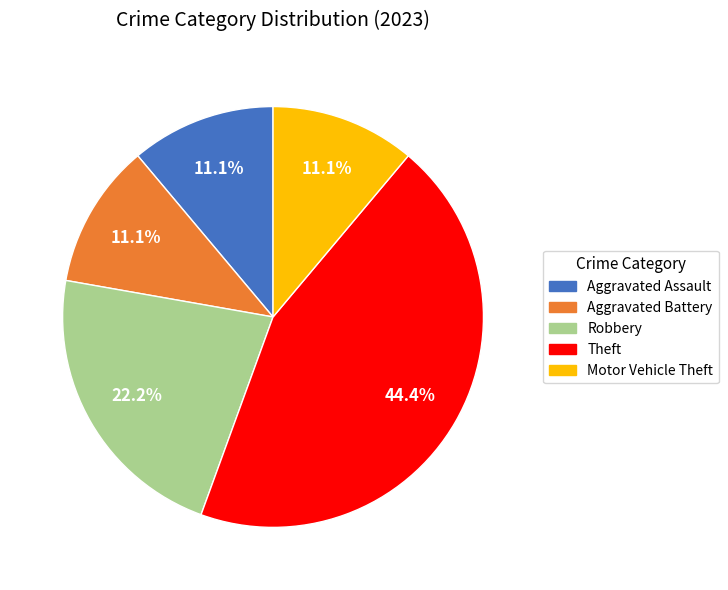

What is the largest slice in the pie chart?

Theft